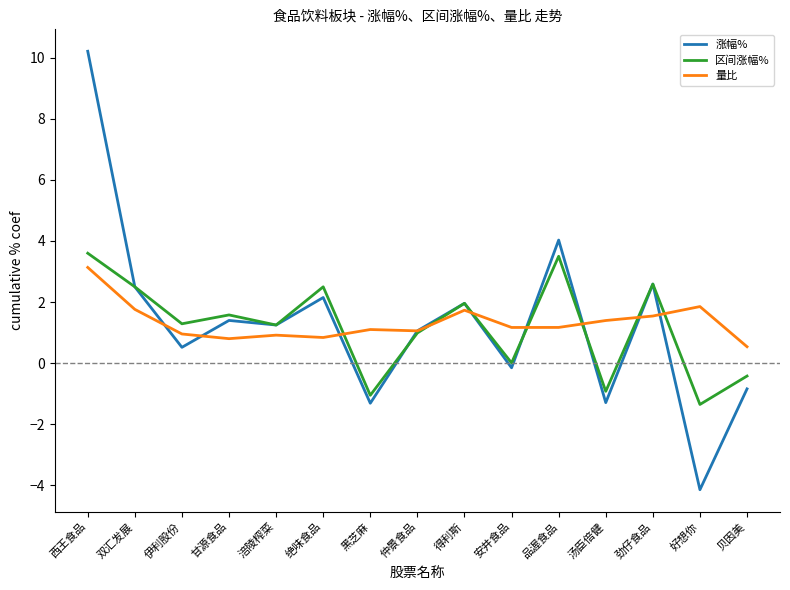

What is the highest value of the 涨幅% series?

10.2